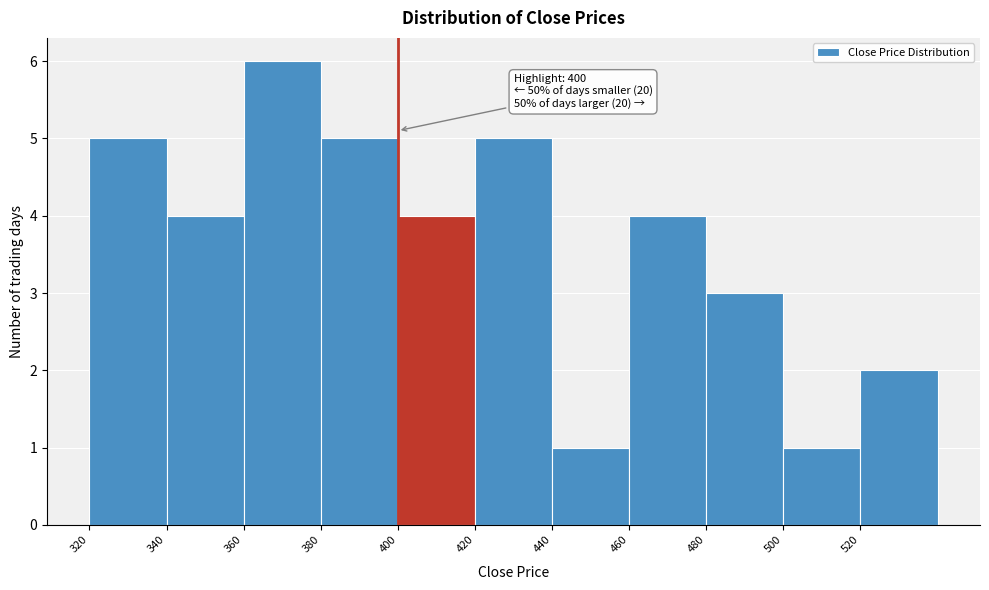

Which range on the x-axis has the tallest bar?

360 to 380